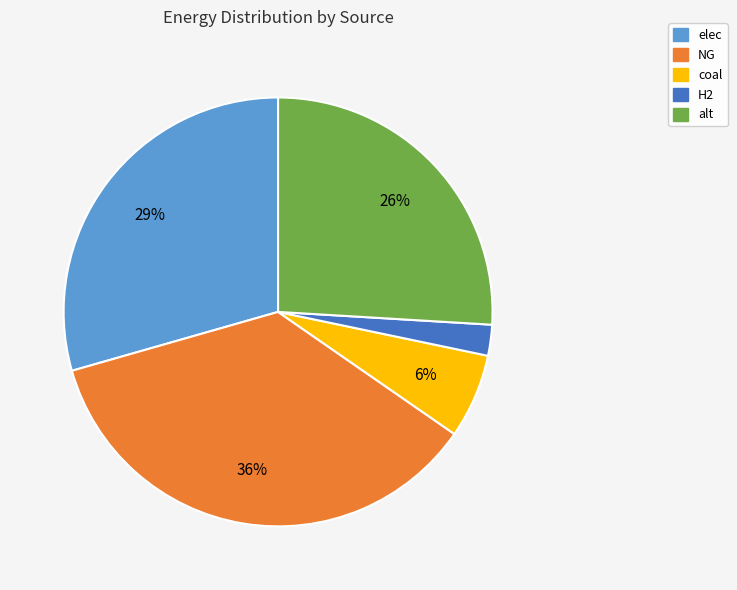

Is it true that elec is 43% of the pie?

False